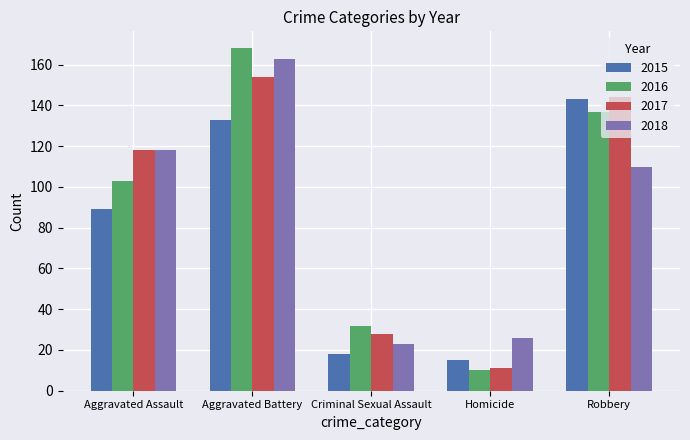

What is the label of the 3rd bar from the left?

Criminal Sexual Assault